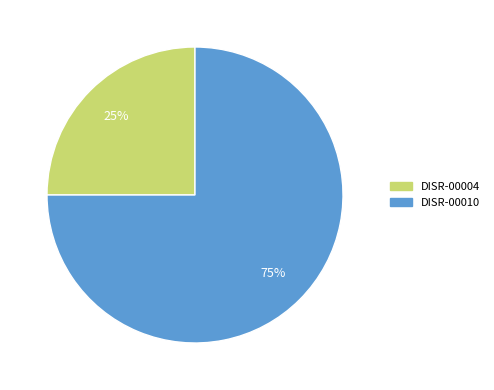

To the nearest percent, what is the difference between the DISR-00004 and DISR-00010 slice percentages?

50%